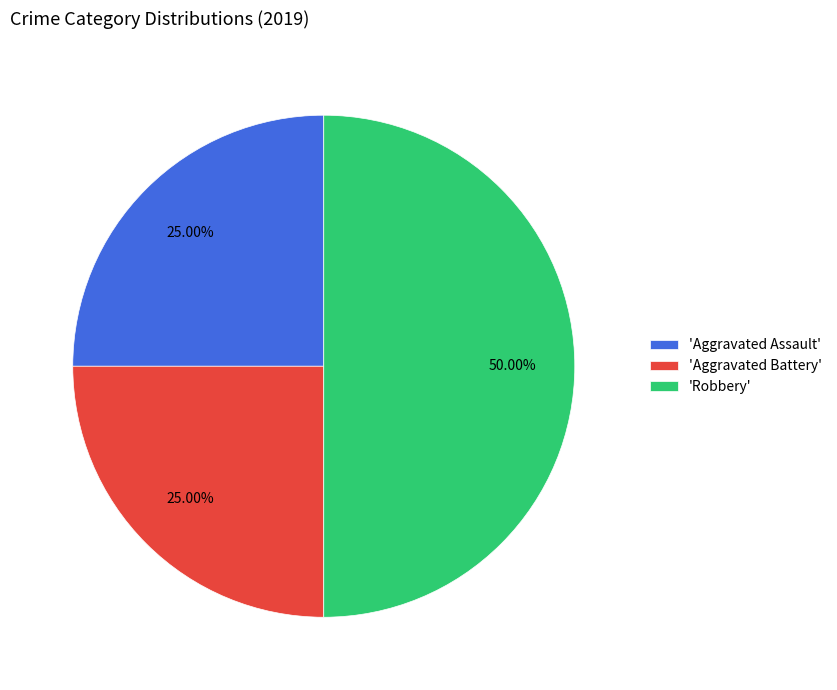

Combined, do 'Aggravated Battery' and 'Robbery' account for over 50%?

Yes